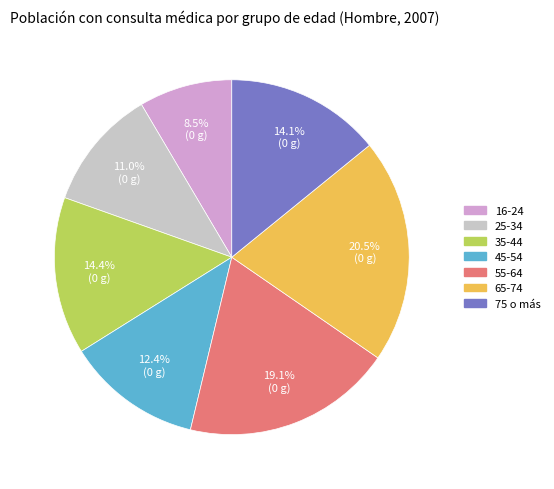

Is there any slice that represents more than half of the pie?

No